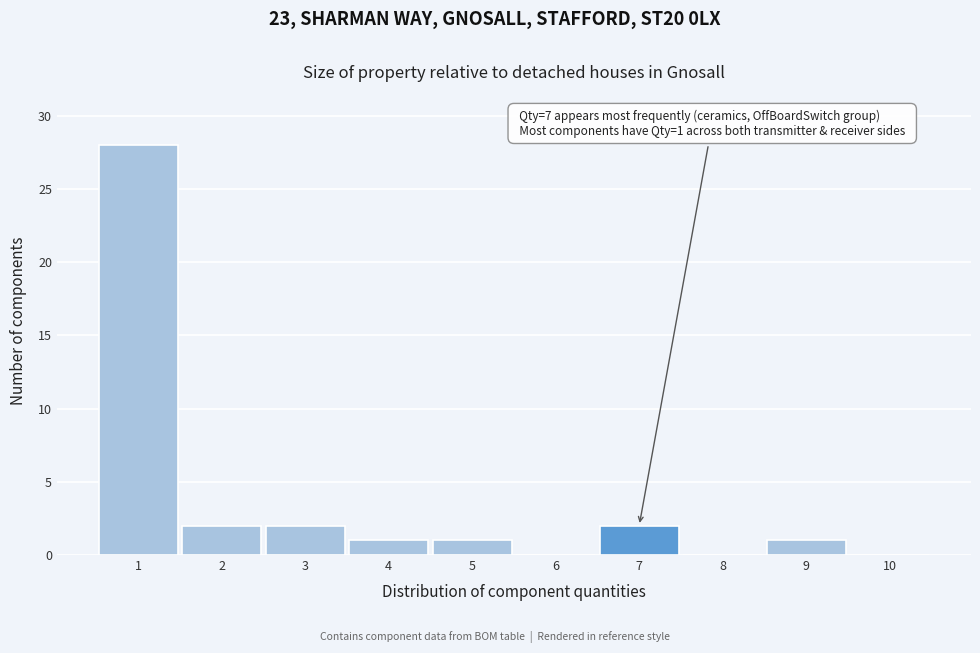

Over which range of the x-axis is the bar tallest?

0.5 to 1.5